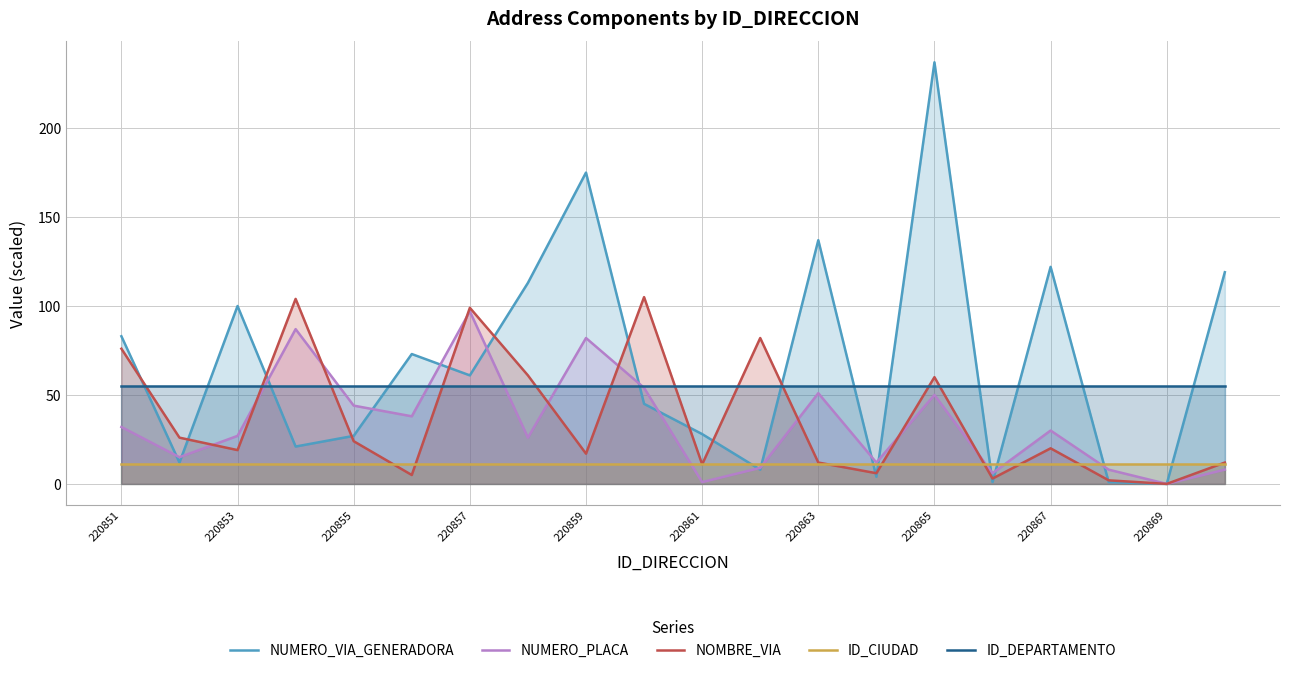

What are all the series names shown in the legend?

NUMERO_VIA_GENERADORA, NUMERO_PLACA, NOMBRE_VIA, ID_CIUDAD, ID_DEPARTAMENTO